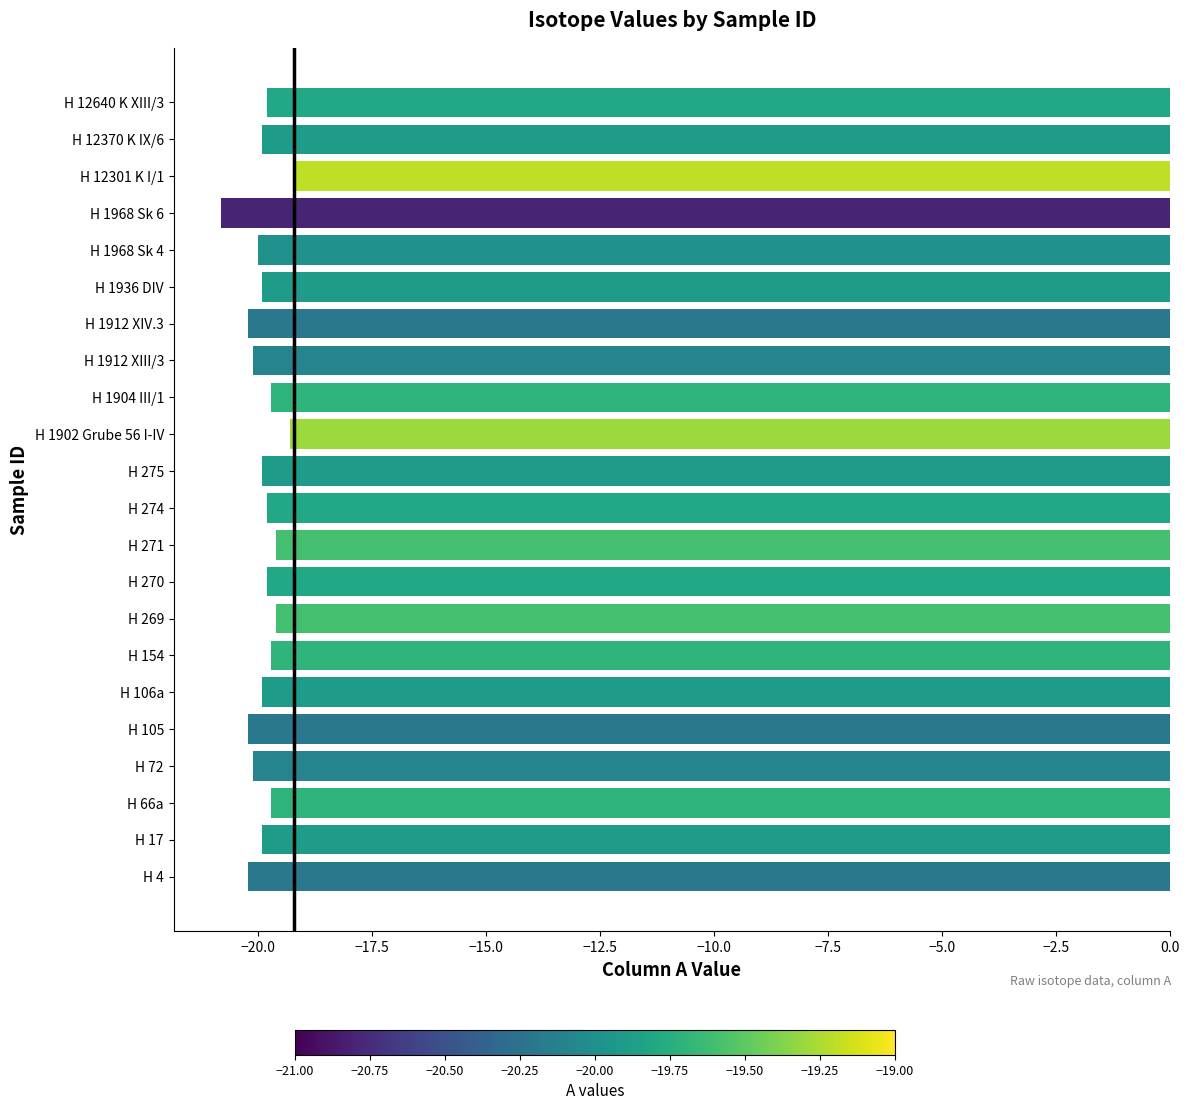

What is the sum of all values?

-437.3